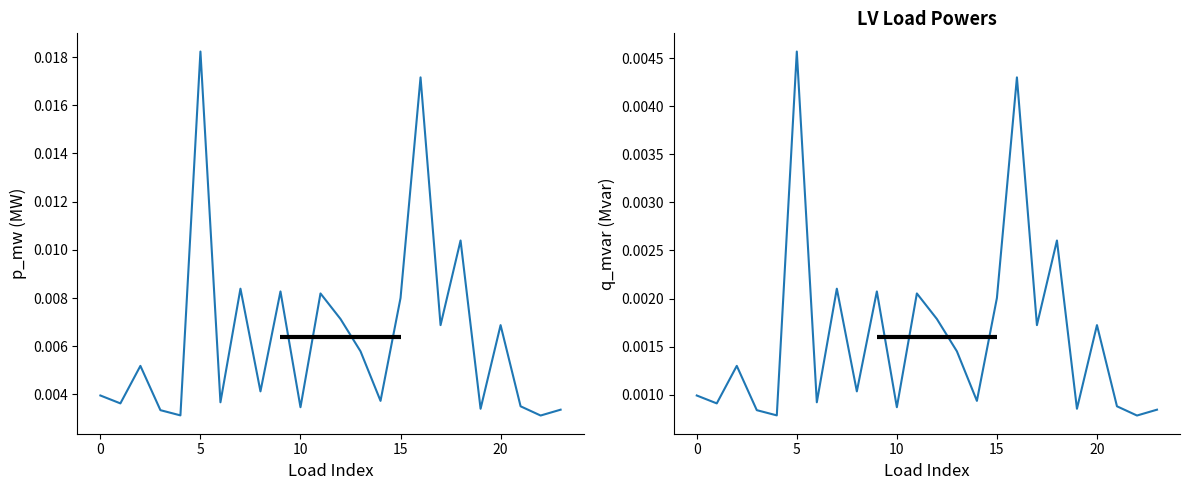

At which category does q_mvar reach its first local peak?

5